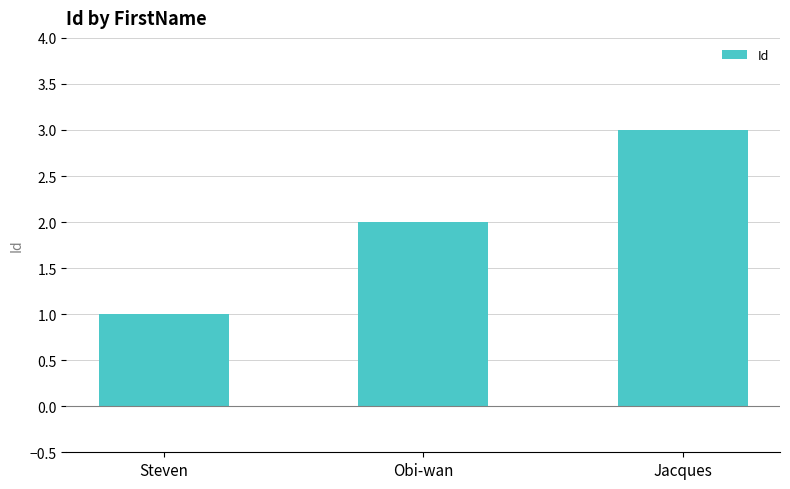

How many categories are shown in the chart?

3